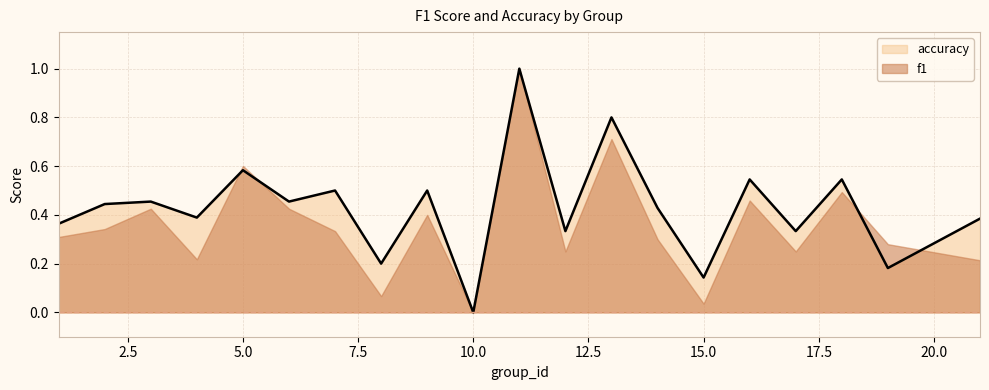

Count the number of values greater than 0.

19